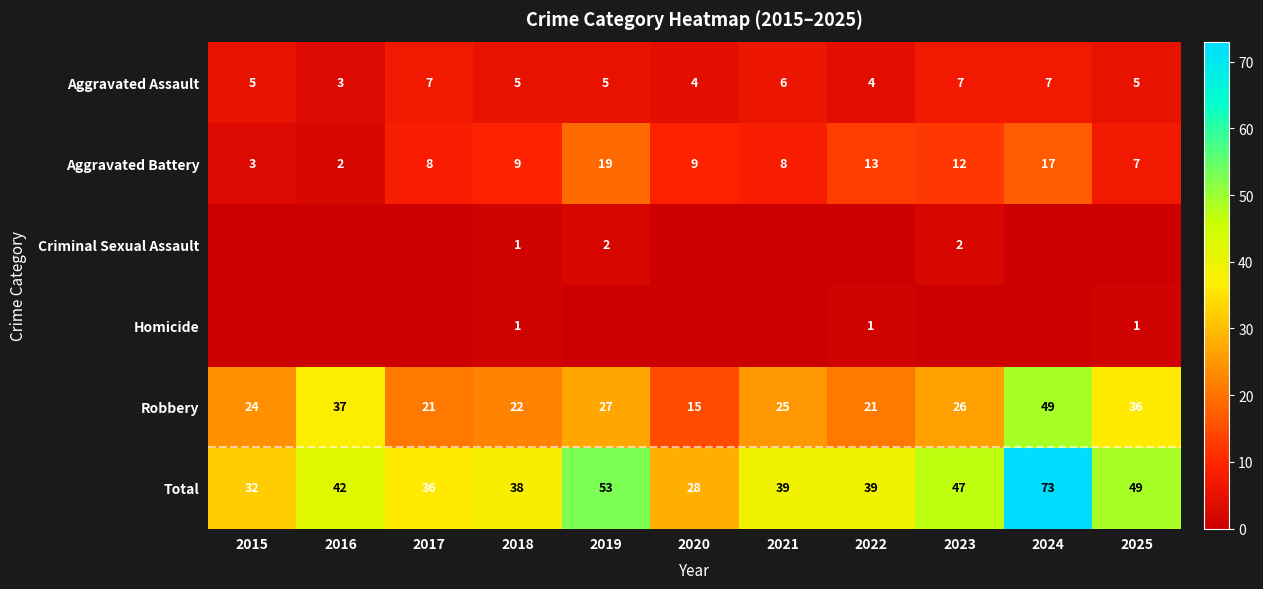

Is the value of Aggravated Battery at 2023 greater than the value of Robbery at 2025?

No